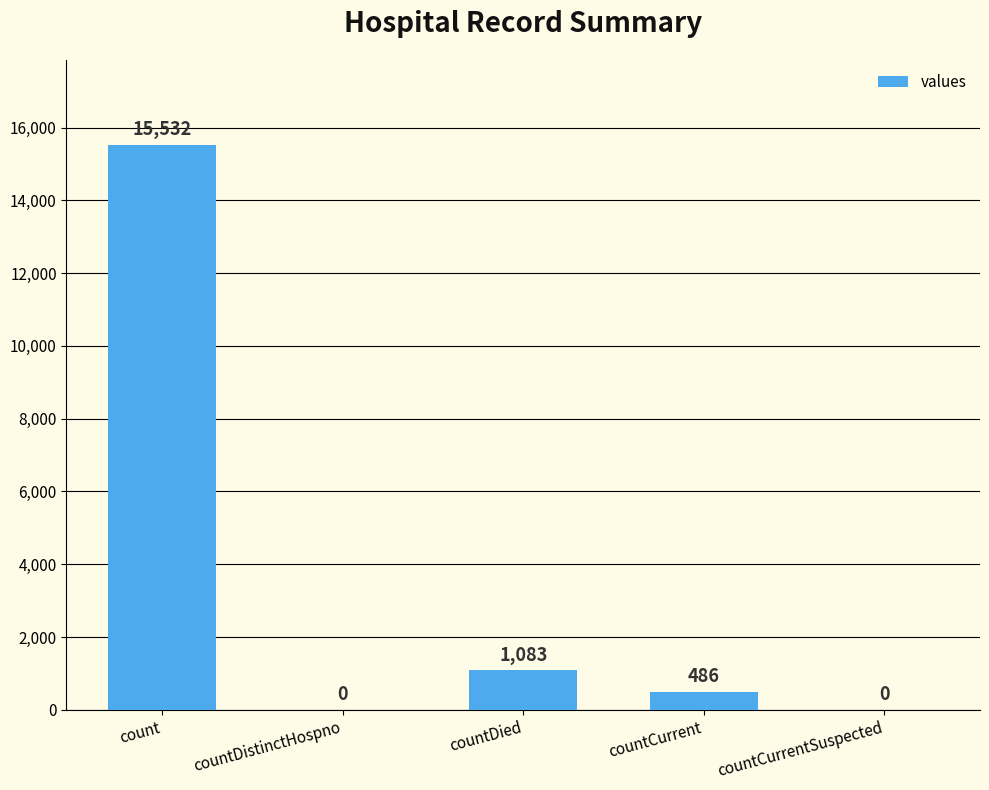

What is the change in value from count to countCurrentSuspected?

-15532